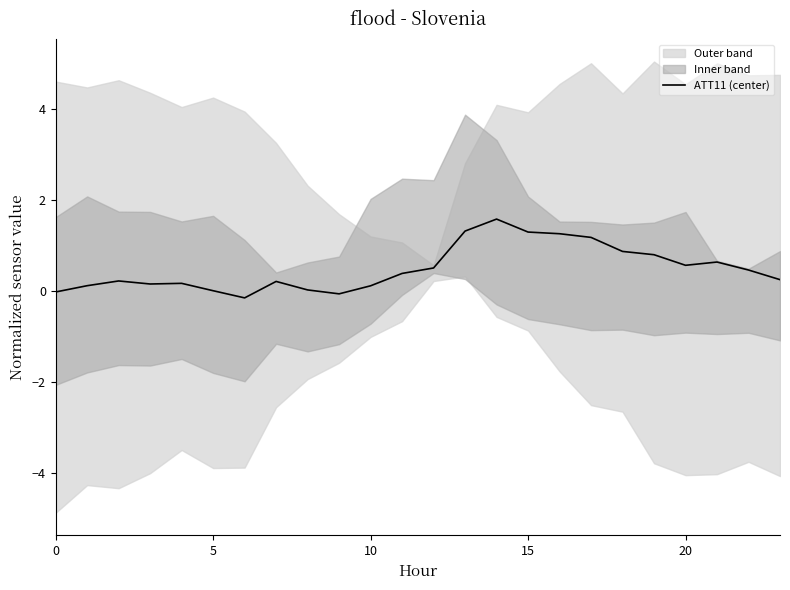

How many points are lower than both their immediate neighbors (excluding endpoints)?

4